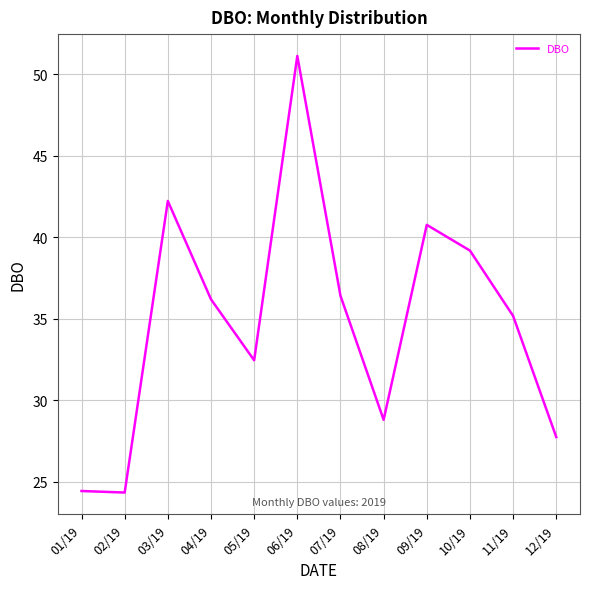

What is the minimum value shown in the chart?

24.3